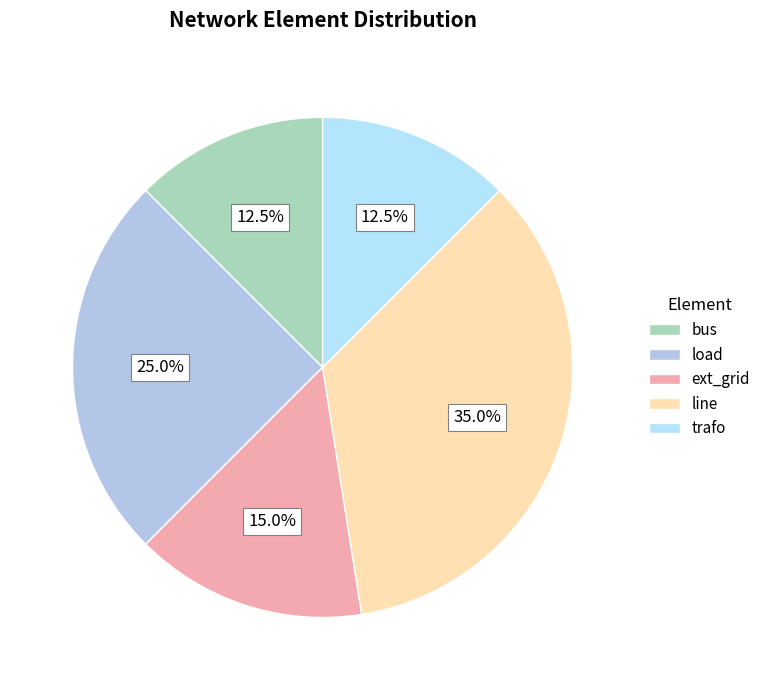

Count the number of slices in the pie.

5